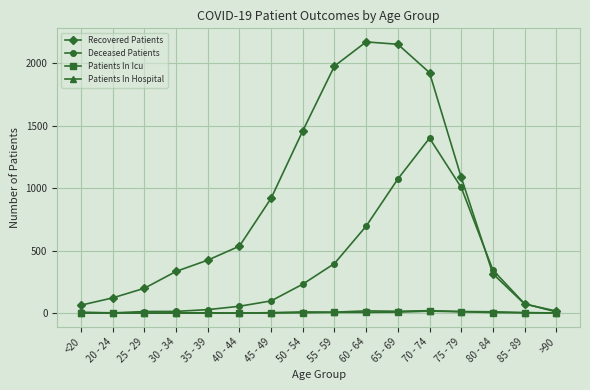

Where do Deceased Patients and Recovered Patients first cross each other?

75 - 79 and 80 - 84